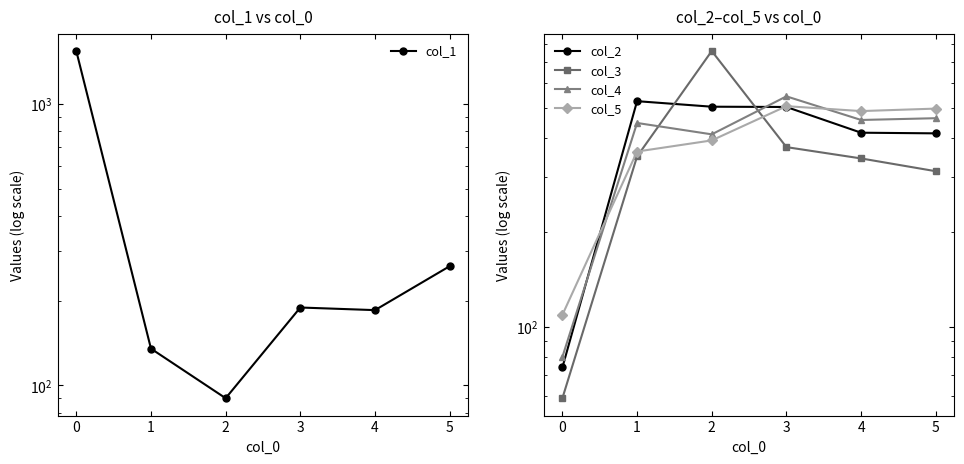

The col_2 series shows 142 at 5. True or false?

False